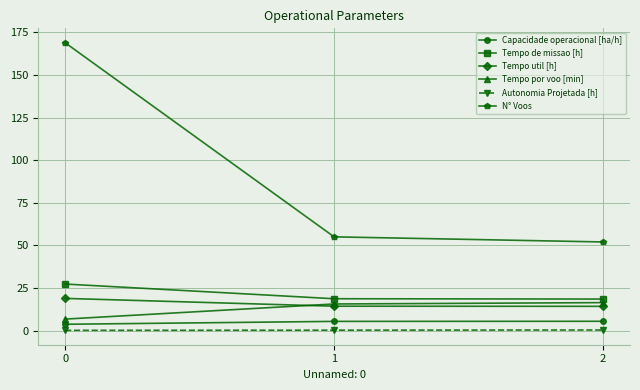

What is the approximate value of Capacidade operacional [ha/h] at 0?

3.7